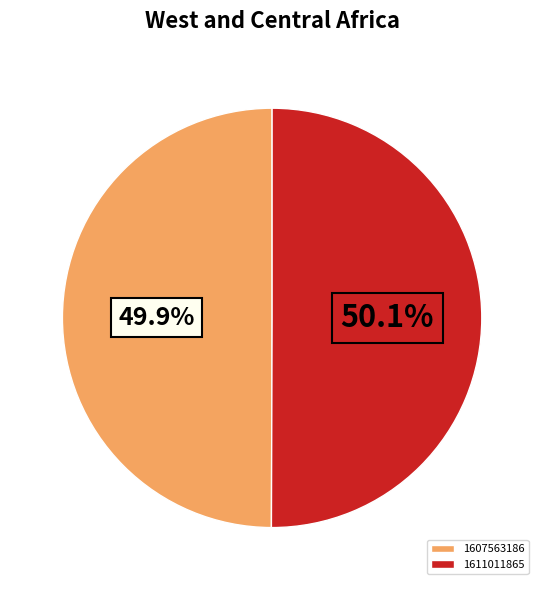

What percentage is the 1611011865 slice, to the nearest percent?

50%